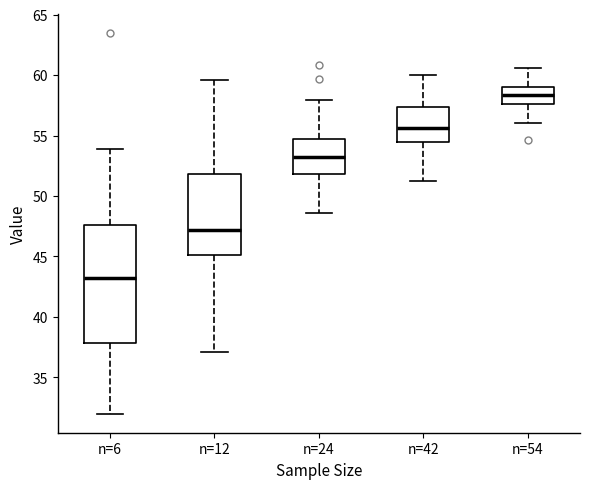

Which box is the tallest, from its lower edge to its upper edge?

n=6